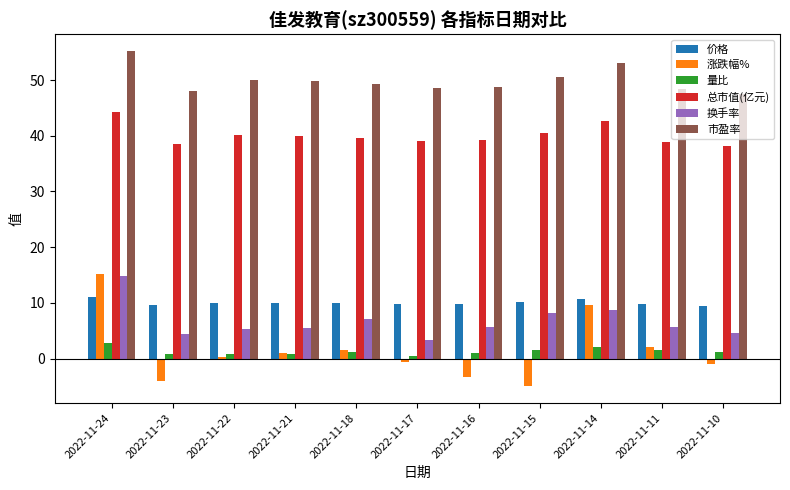

What is the lowest value of the 换手率 series?

3.3